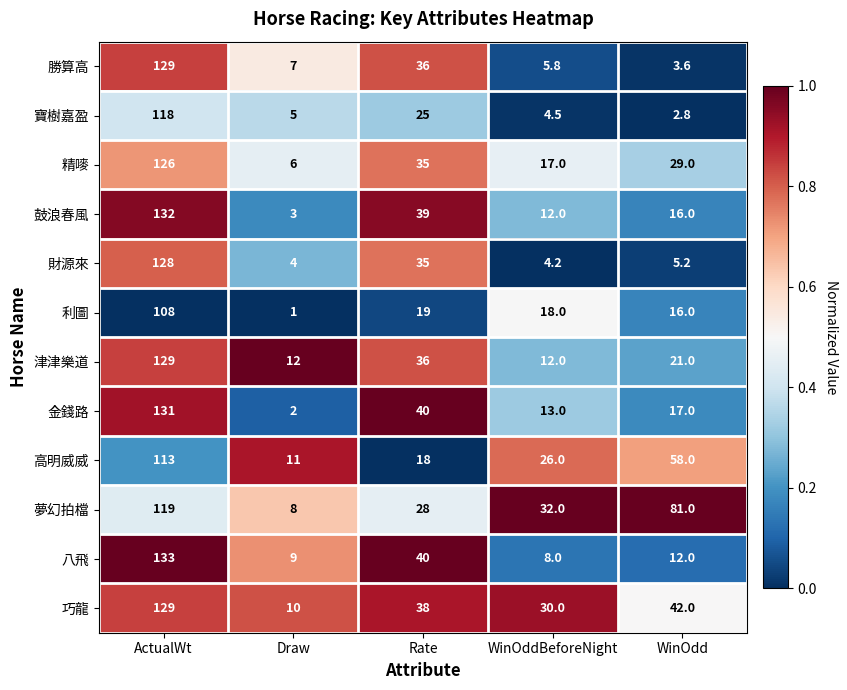

Which label corresponds to the largest value in the chart?

ActualWt